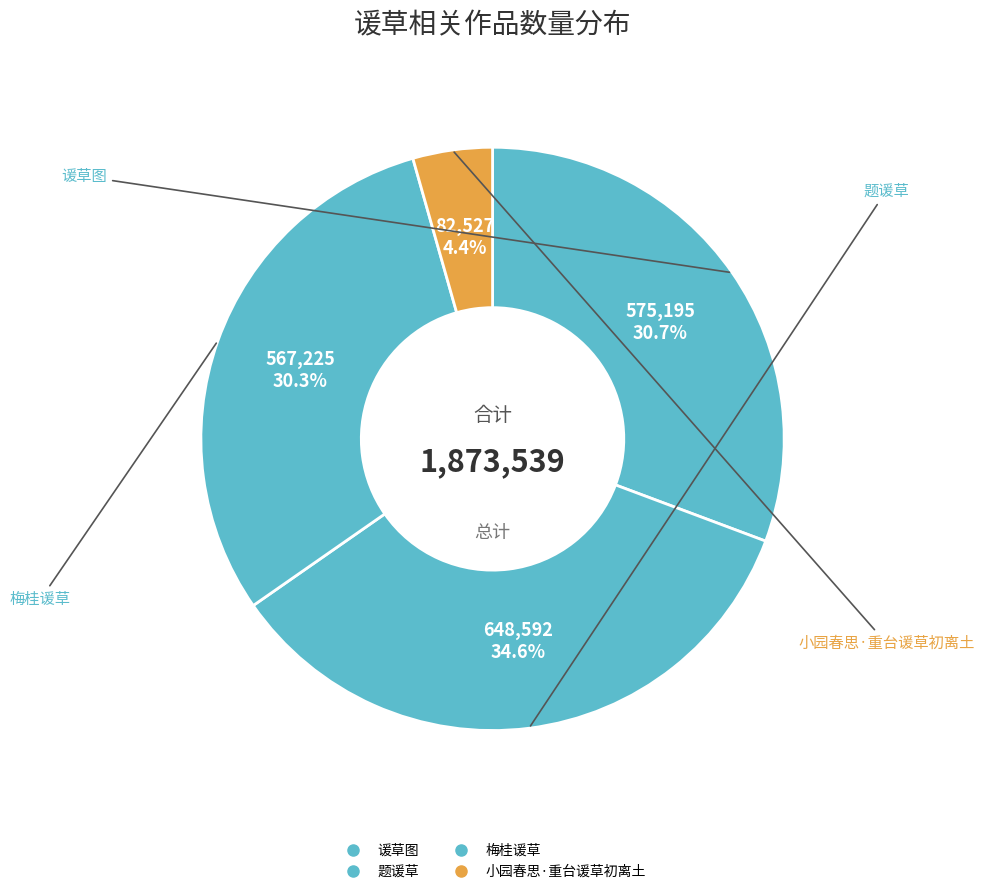

How many slices are in this pie chart?

4